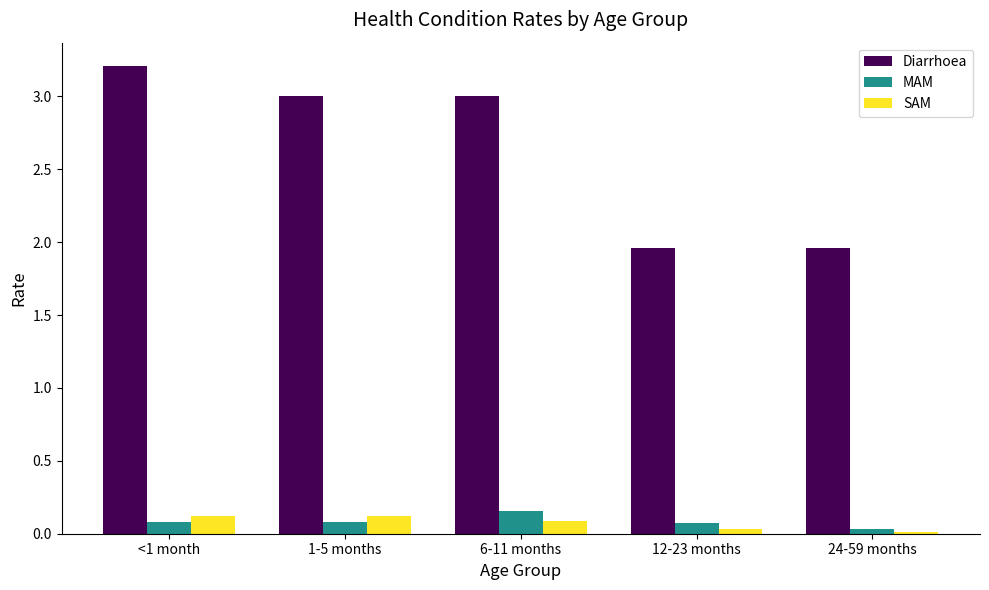

Rank the series by their maximum value, from lowest to highest.

SAM, MAM, Diarrhoea